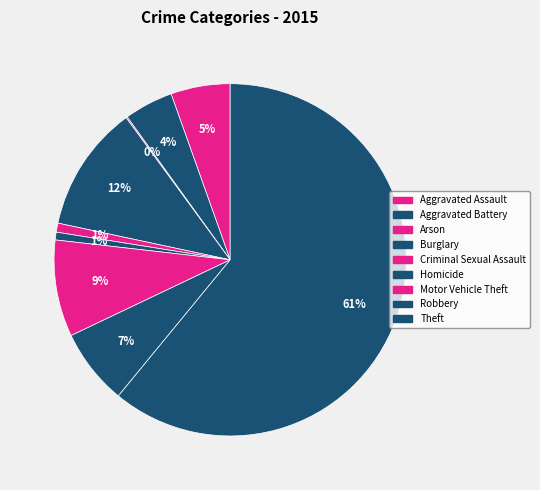

Is Aggravated Battery the majority of the pie?

No